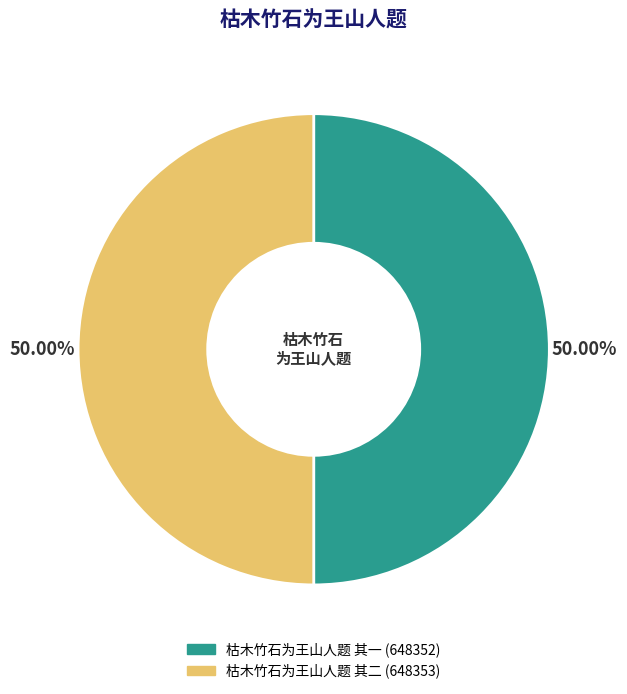

To the nearest percent, what is the combined percentage of 枯木竹石为王山人题 其二 and 枯木竹石为王山人题 其一?

100%